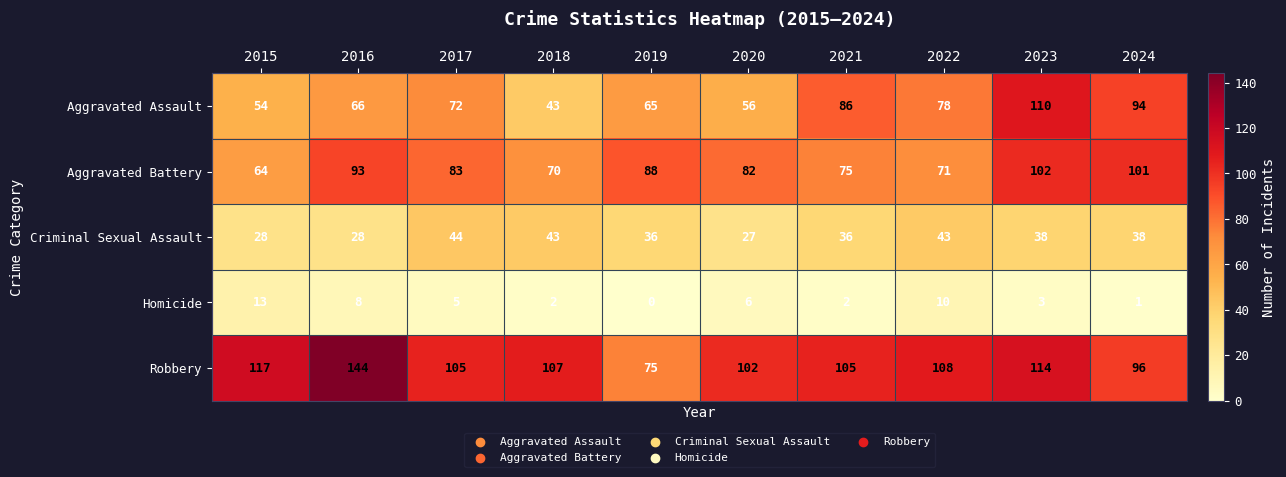

At which category is the sum across all series the highest?

2023